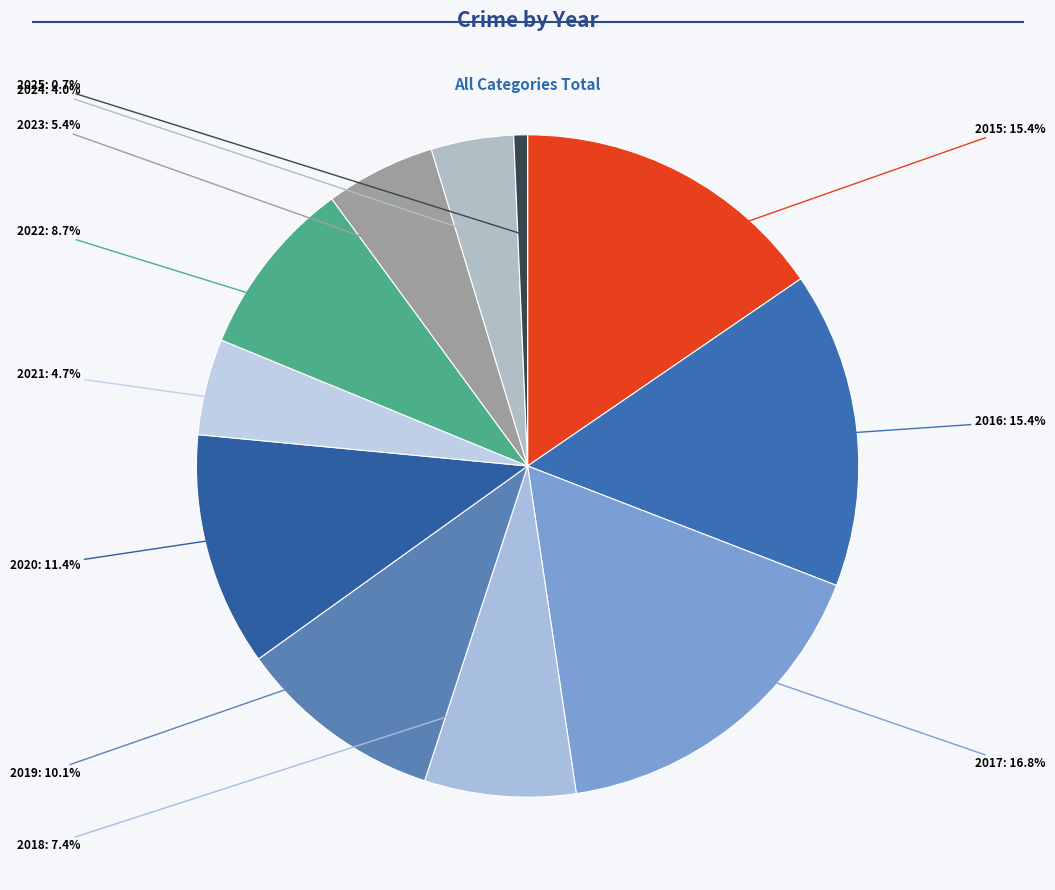

How many slices are in this pie chart?

11